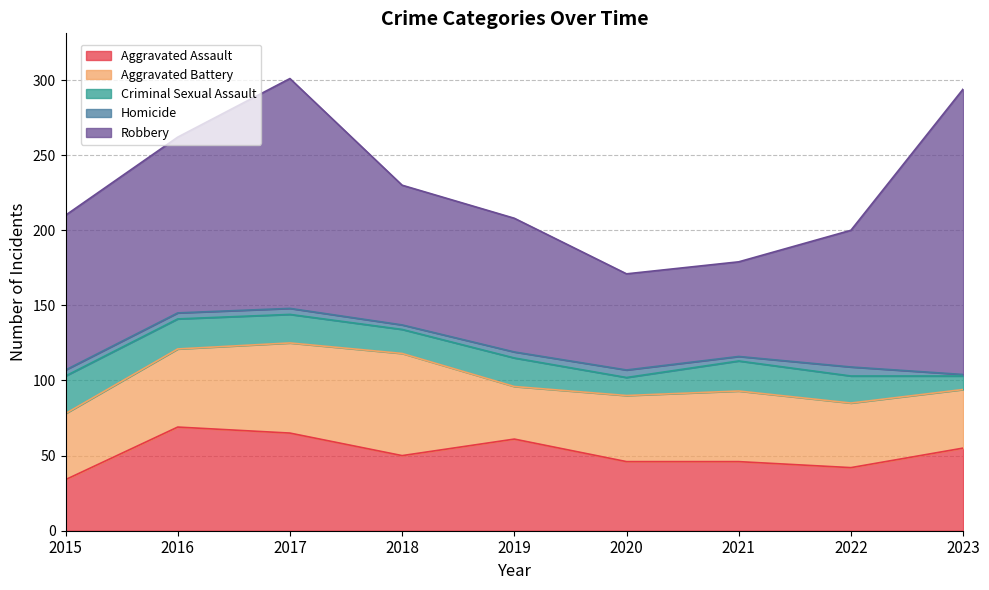

What is the spread (max minus min) of values at 2017?

149